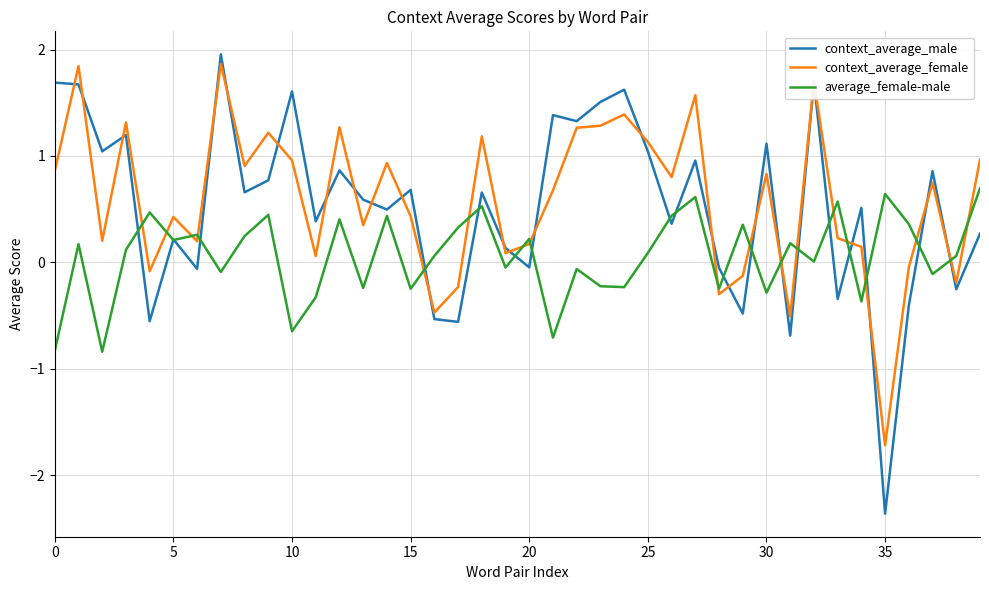

Which series has the widest spread of values?

context_average_male